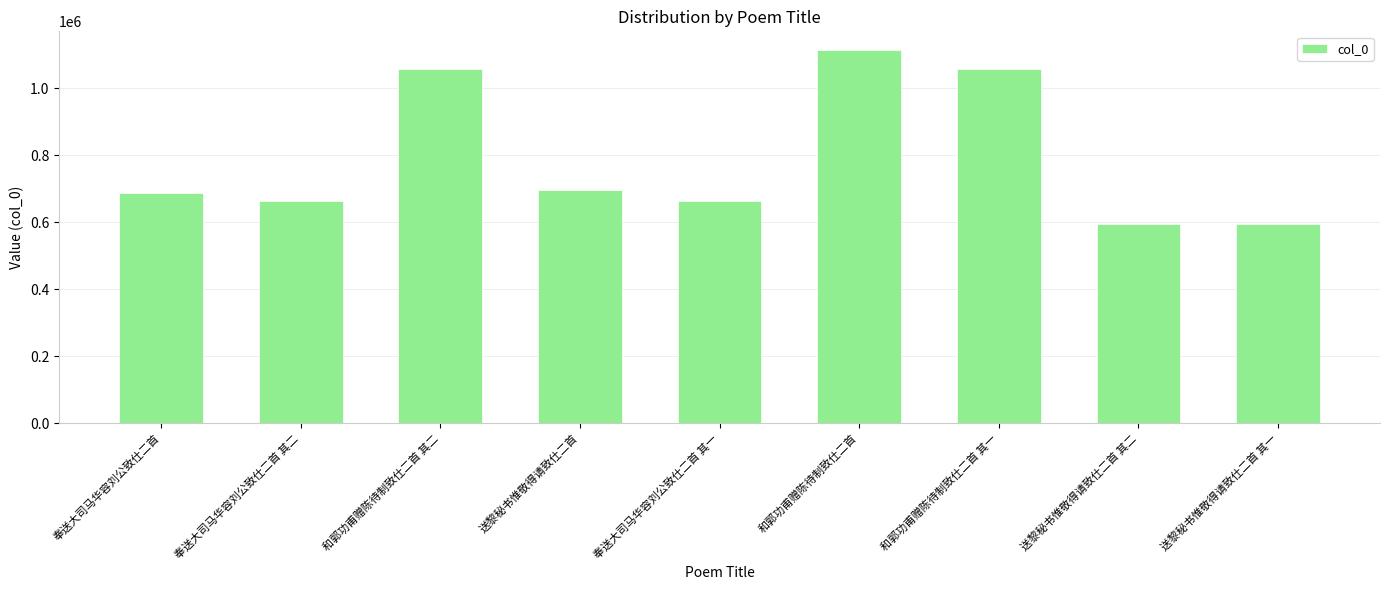

How many values are below 686764?

4